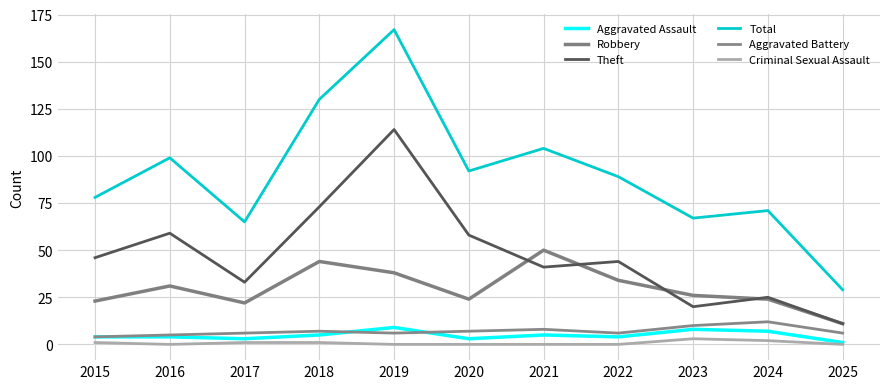

Where does the Robbery series first go above 26?

2016